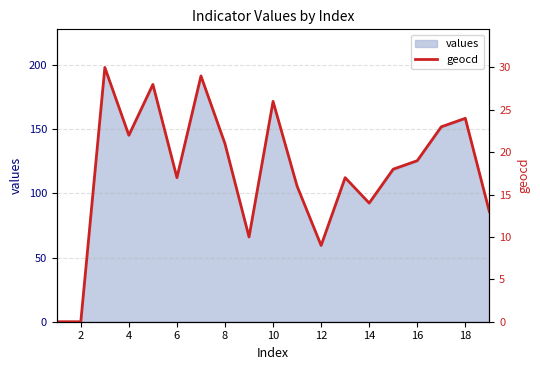

The value of values at 16 is 44. True or false?

False